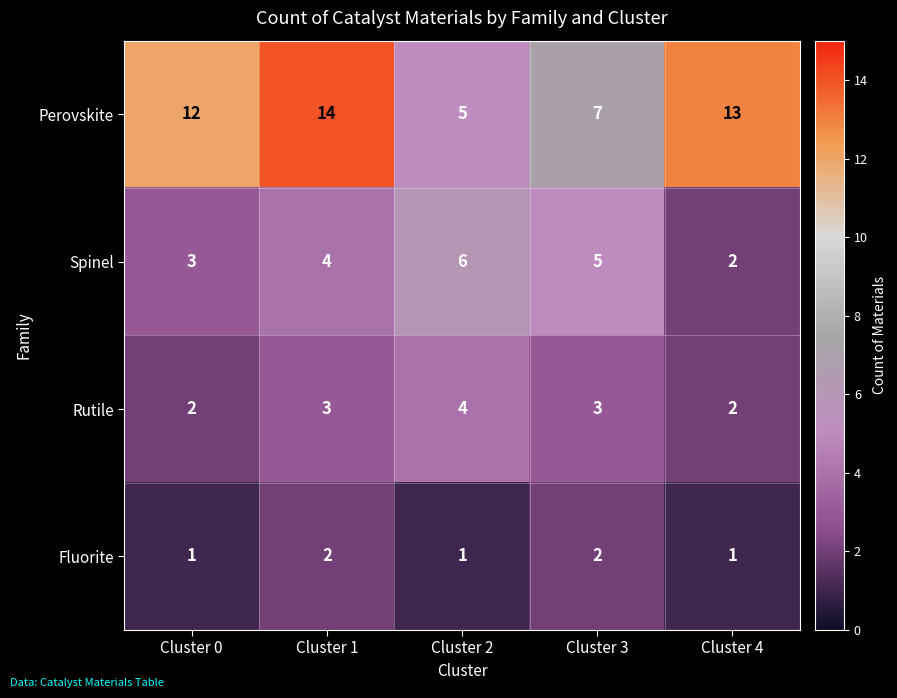

How many categories are shown in the chart?

5